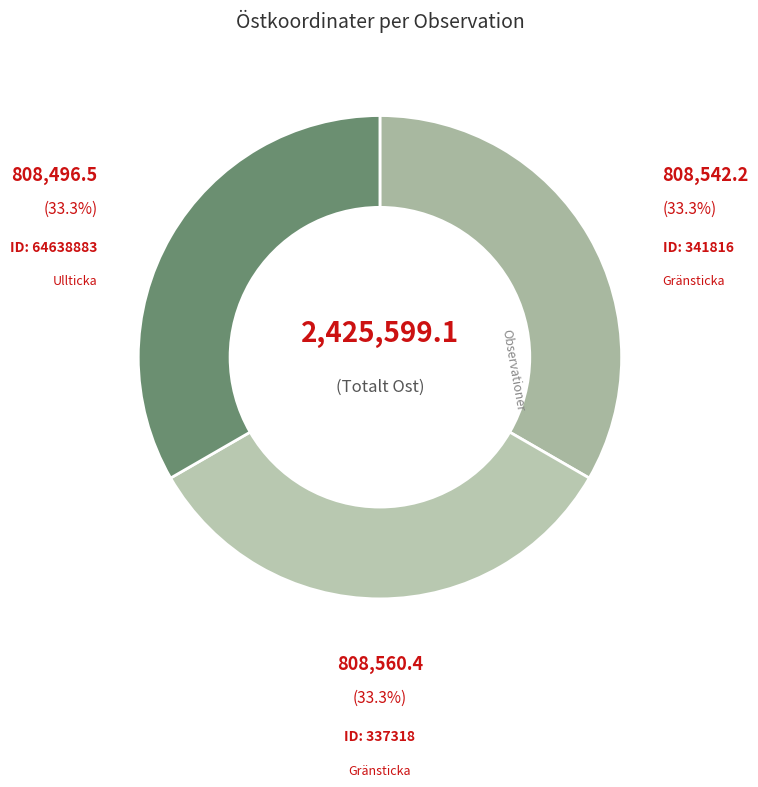

To the nearest percent, what is the average slice percentage?

33%